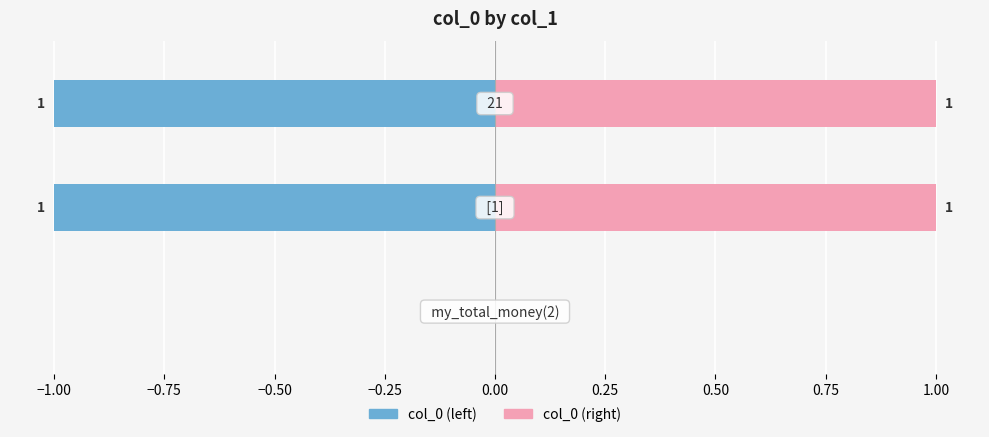

What is the value of the col_0 (right) bar at the 2nd from the left?

1